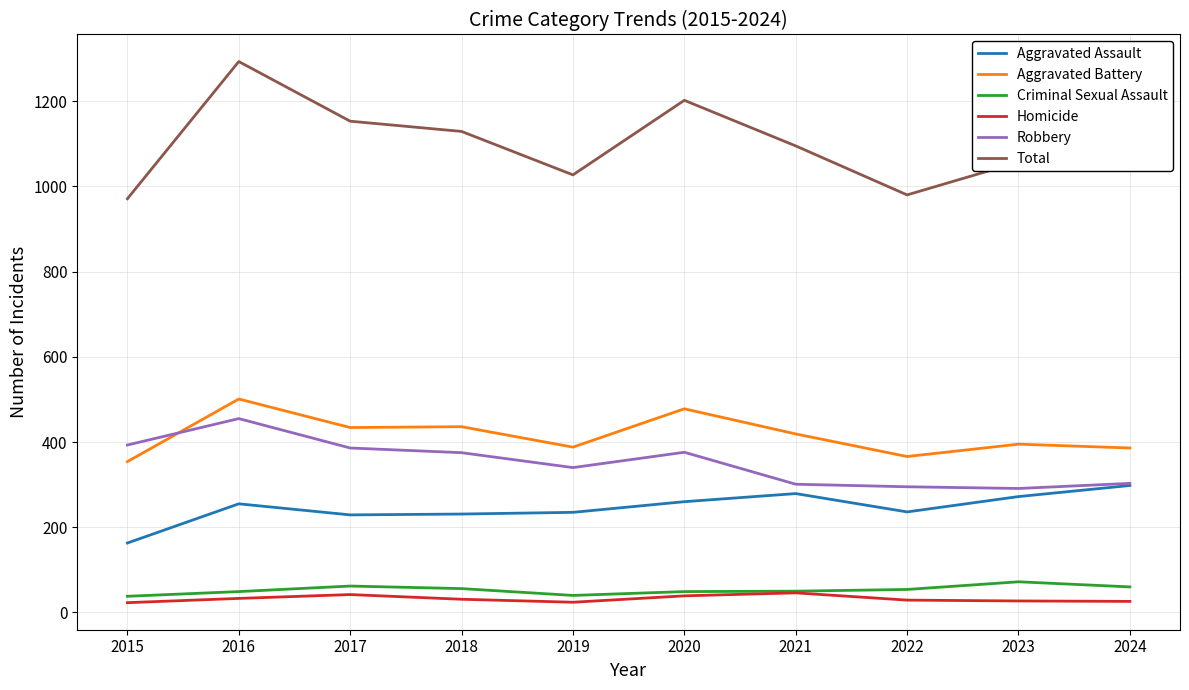

How many lines are shown in the chart?

6